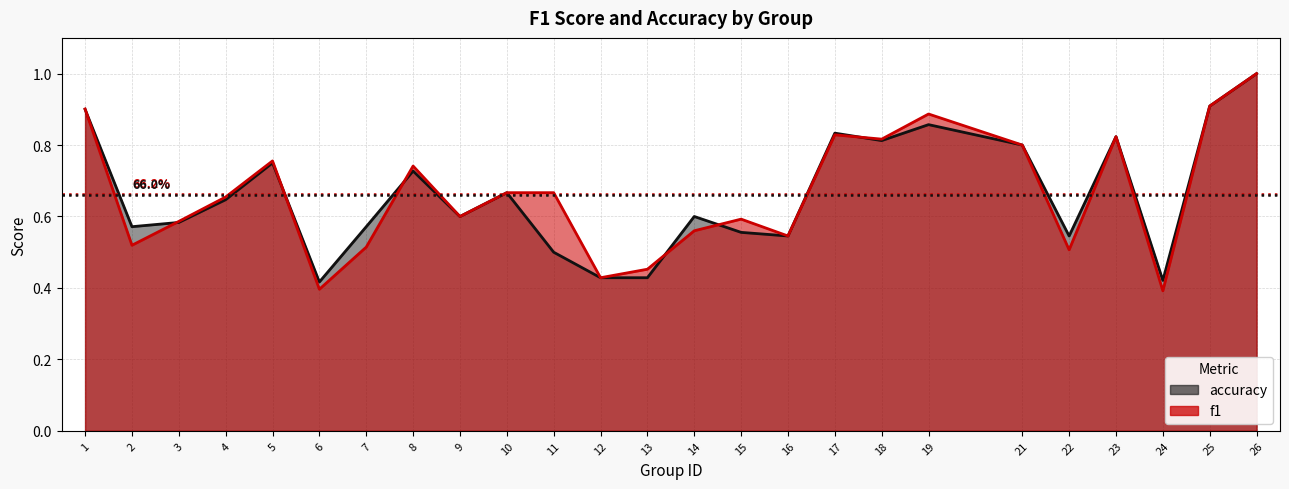

What is the value of the f1 point at the 24th from the left?

0.9